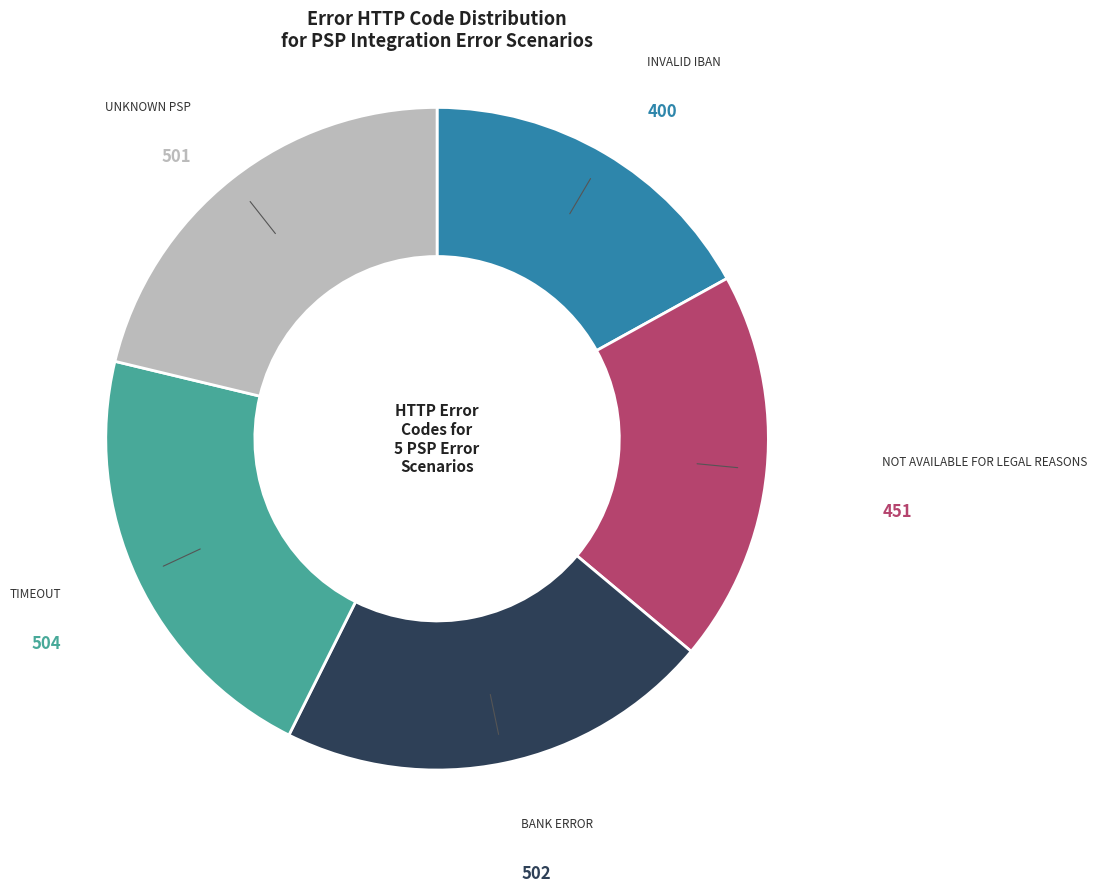

How many slices are in this pie chart?

5